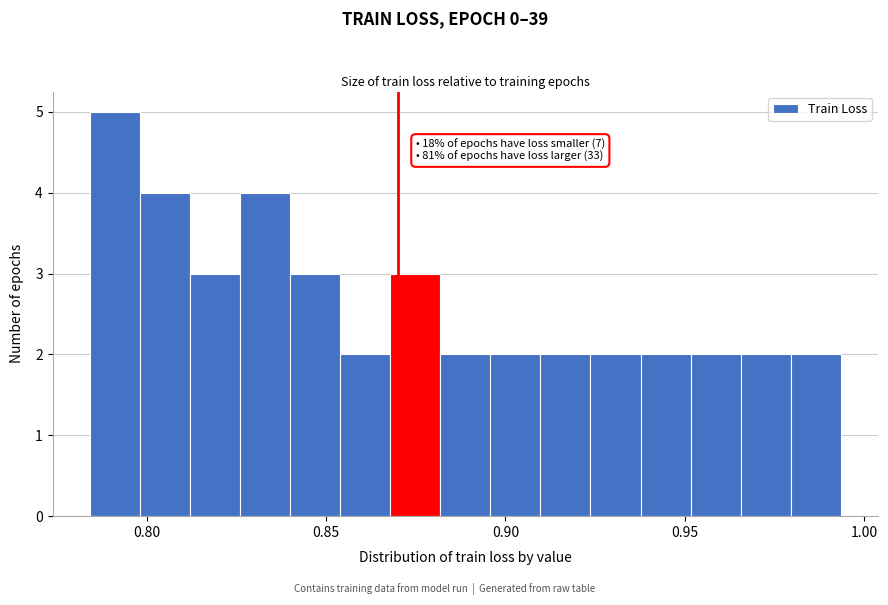

Around what value on the x-axis is the tallest bar? Give the approximate position of its centre, as read against the axis.

0.790